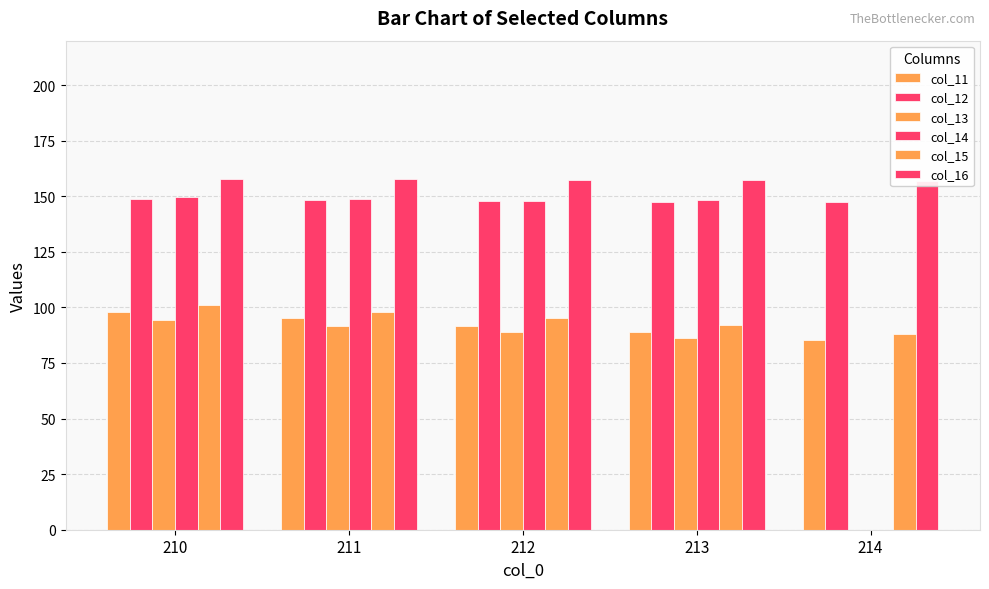

Which series has the largest range (max minus min)?

col_14